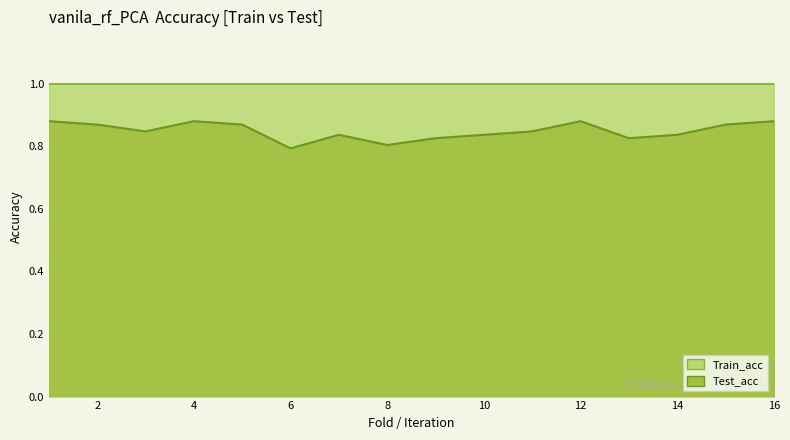

List the labels in order of value, smallest first.

6, 8, 9, 13, 7, 10, 14, 3, 11, 2, 5, 15, 1, 4, 12, 16